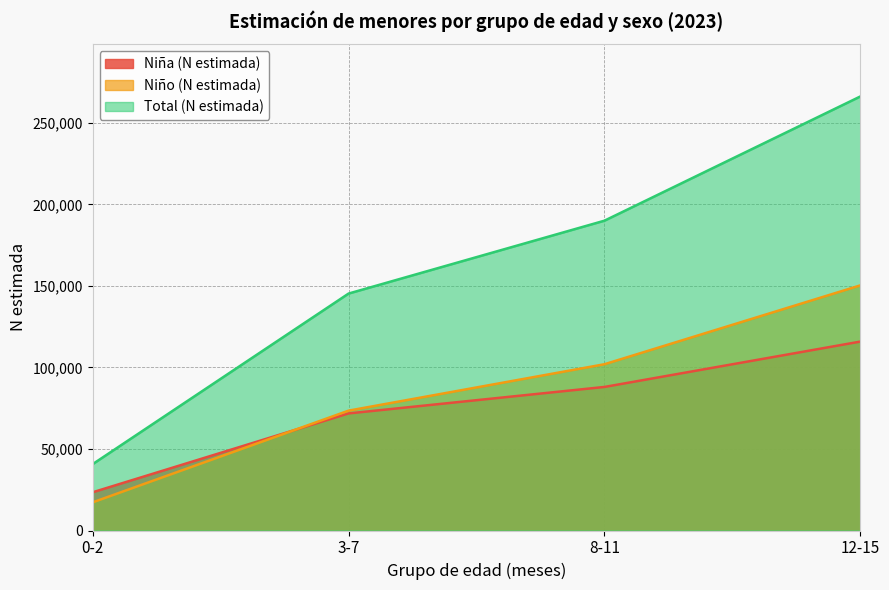

At how many categories does at least one series exceed 79598?

3